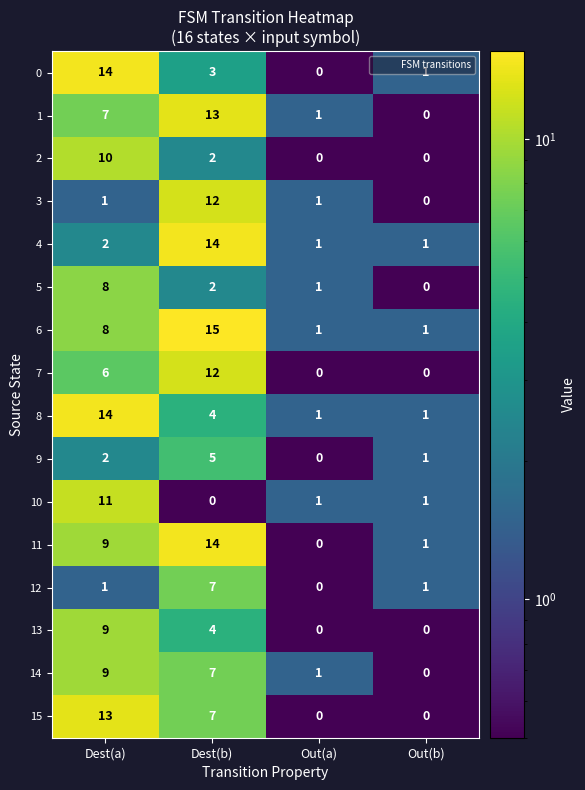

At which category is the sum across all series the highest?

Dest(a)